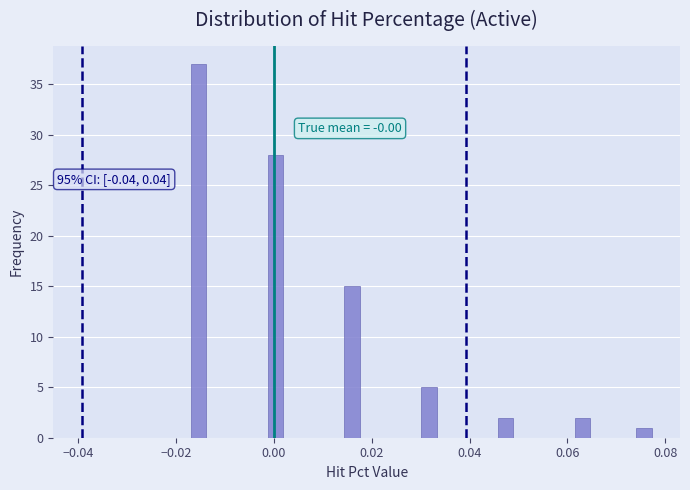

Read against the x-axis, roughly where is the centre of the tallest bar?

-0.016